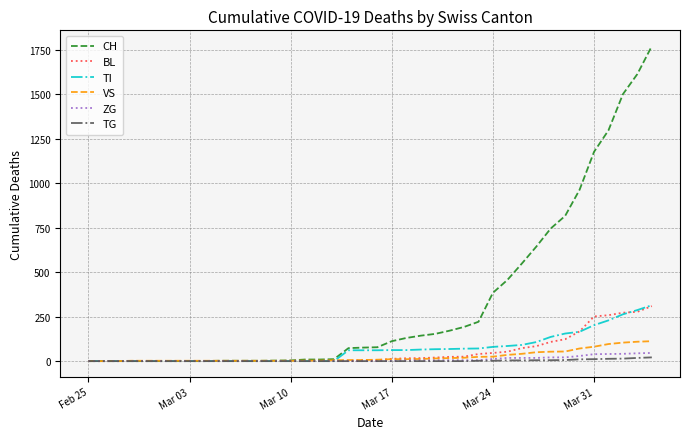

What is the greatest value displayed?

1770